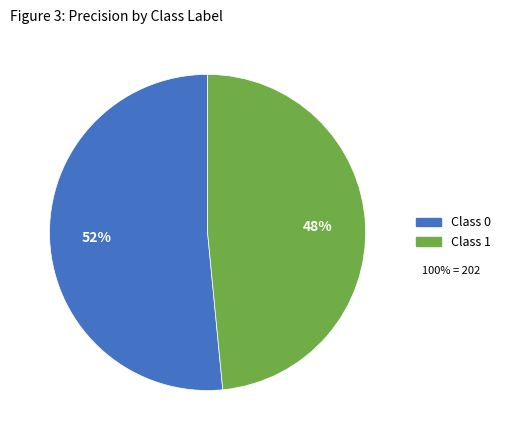

What percentage is the Class 0 slice, to the nearest percent?

52%